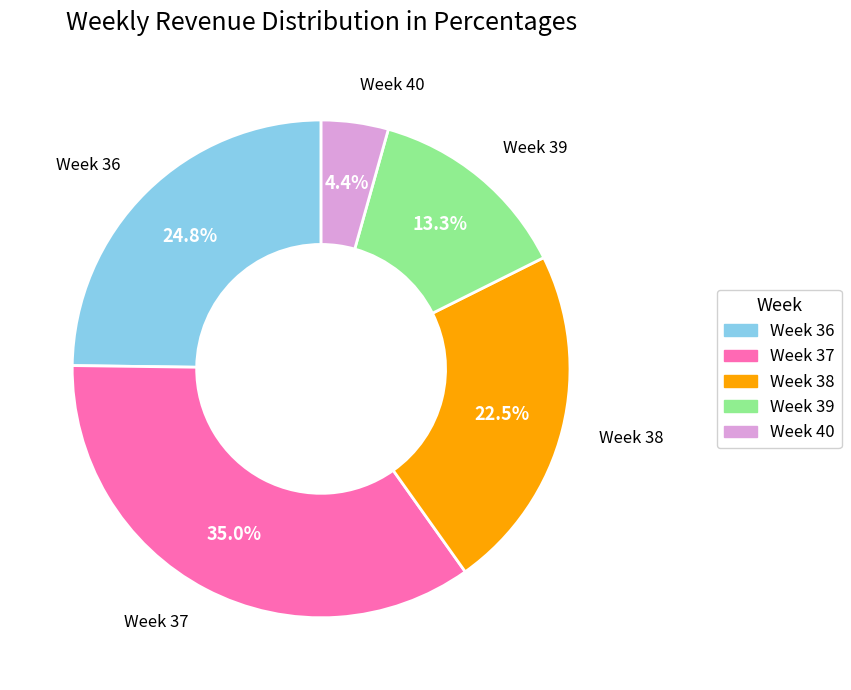

What is the total percentage of Week 37 and Week 36?

59.8%